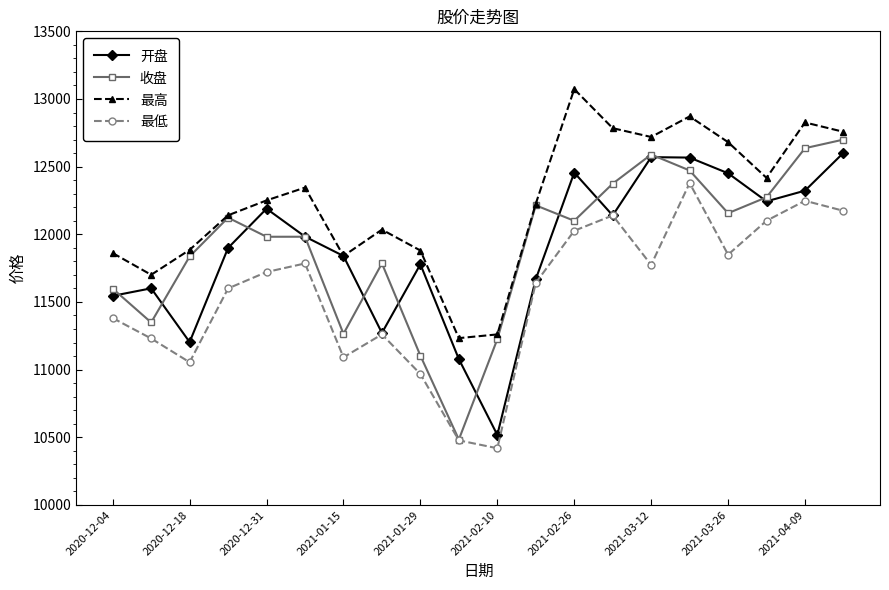

At how many categories does at least one series exceed 10572?

20